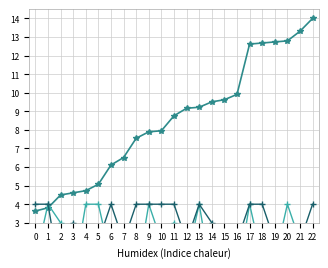

What are all the series names shown in the legend?

step, vertical_idx, horizontal_idx